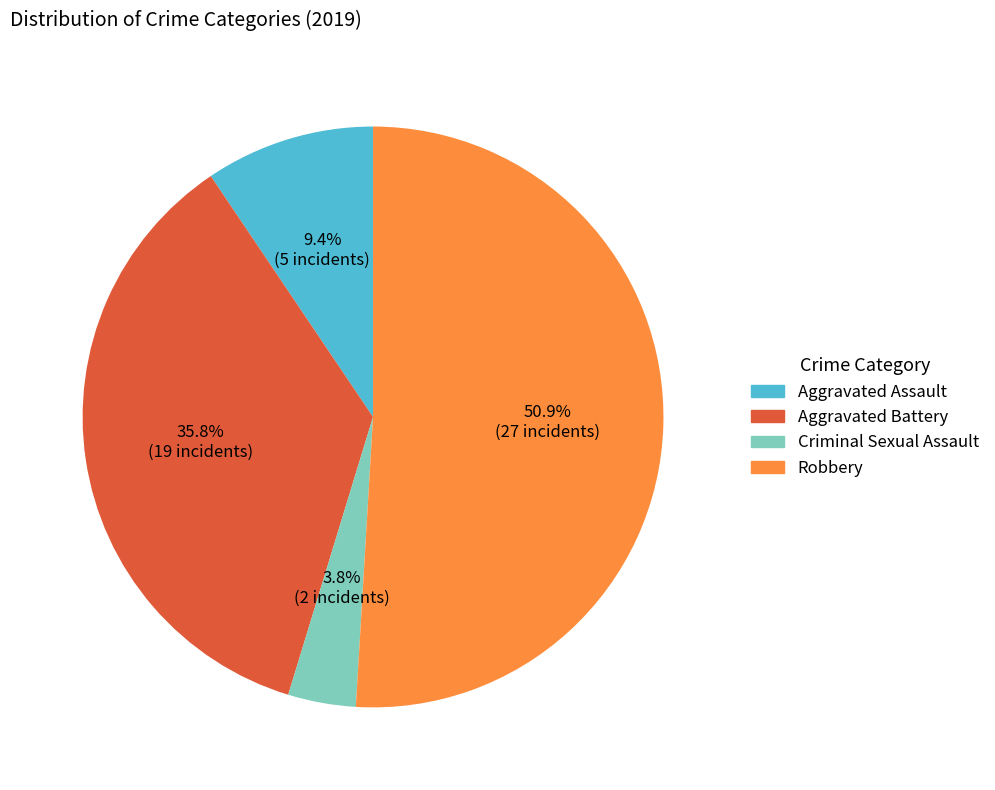

Count the number of slices in the pie.

4